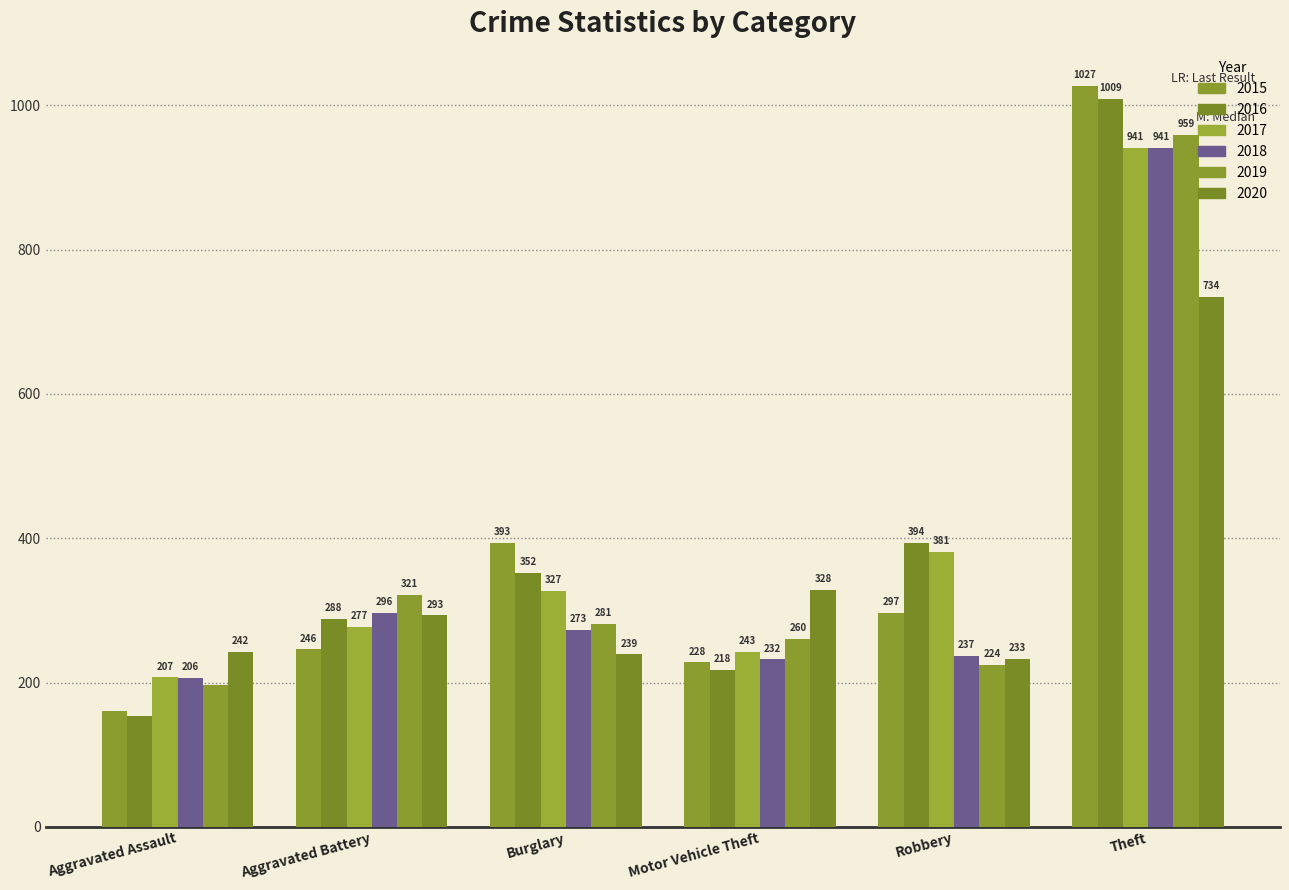

Are the bars horizontal?

No